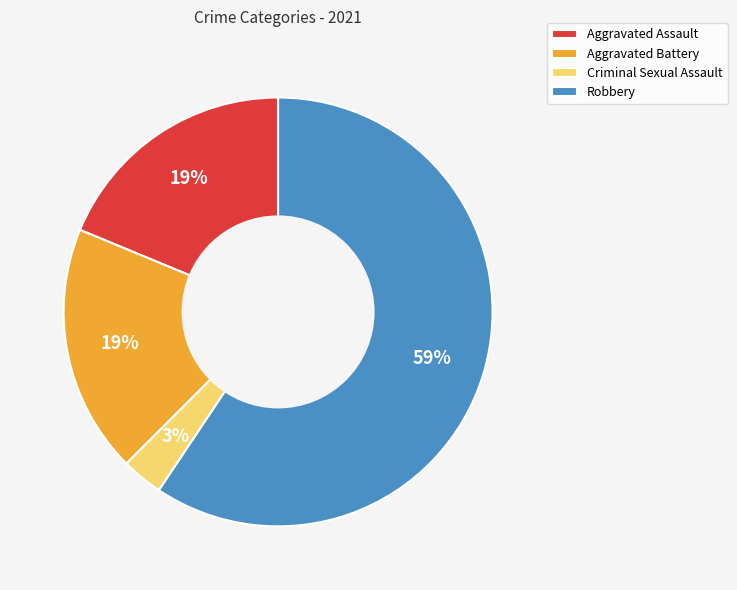

Is the sum of Aggravated Assault and Robbery greater than half?

Yes